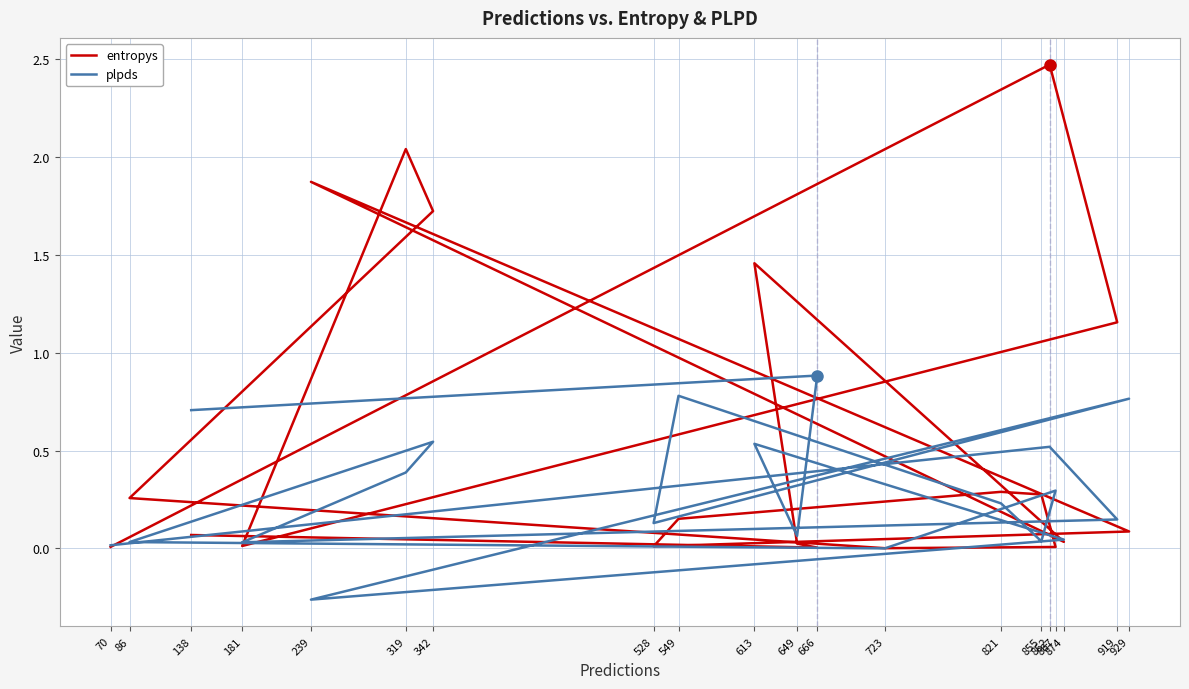

How many lines are shown in the chart?

2